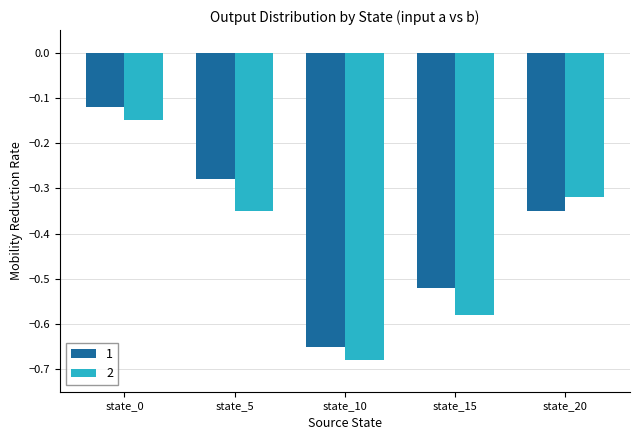

What are all the series names shown in the legend?

1, 2